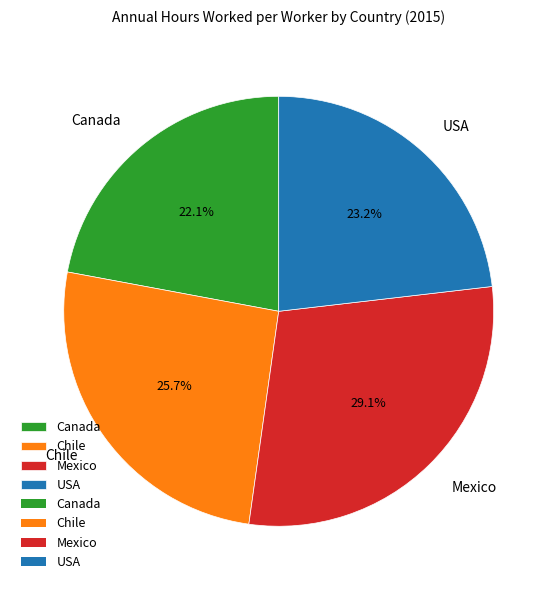

Do Mexico and USA together represent more than half of the pie?

Yes